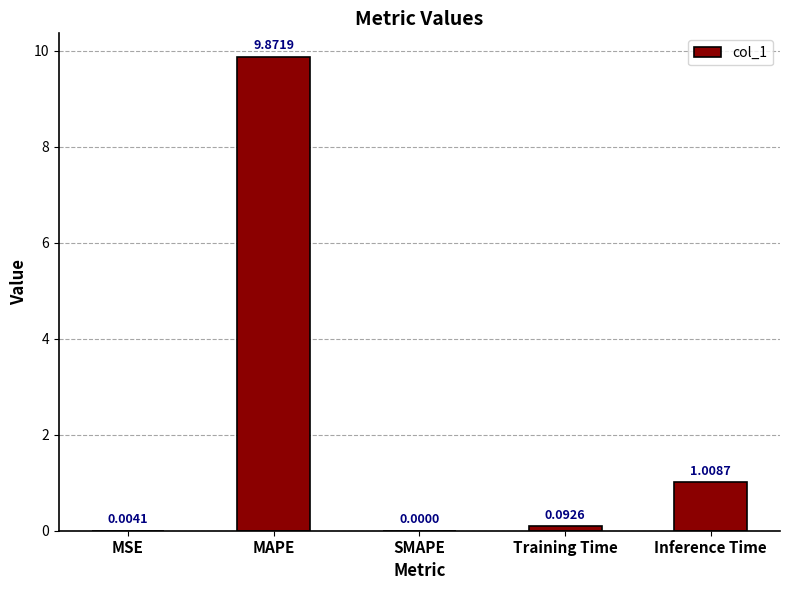

Between MSE and Training Time, which is larger?

Training Time